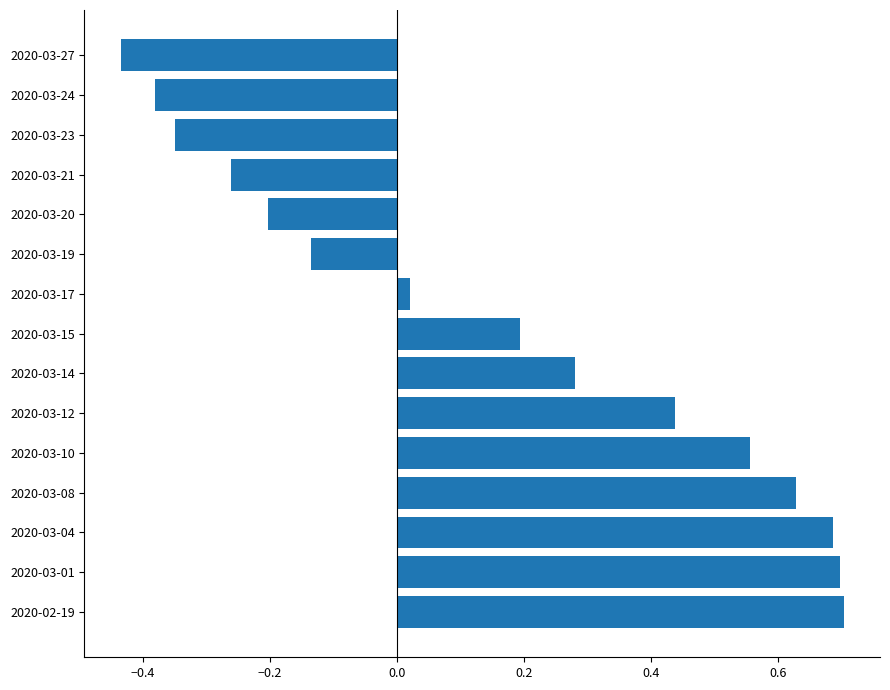

The chart shows a value of 0.1 at 2020-03-10. True or false?

False